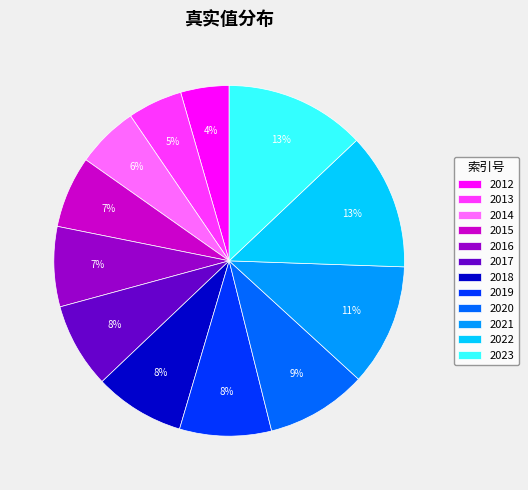

Is the sum of 2021 and 2020 greater than half?

No